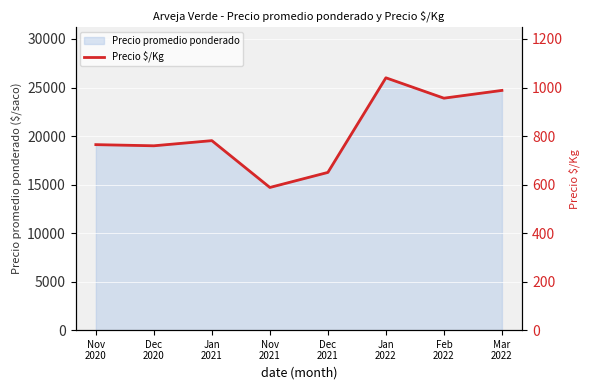

Reading right to left, extract all data points from this chart.

Mar
2022=988.0	Feb
2022=956.0	Jan
2022=1040.0	Dec
2021=650.0	Nov
2021=588.0	Jan
2021=781.0	Dec
2020=759.8	Nov
2020=764.5